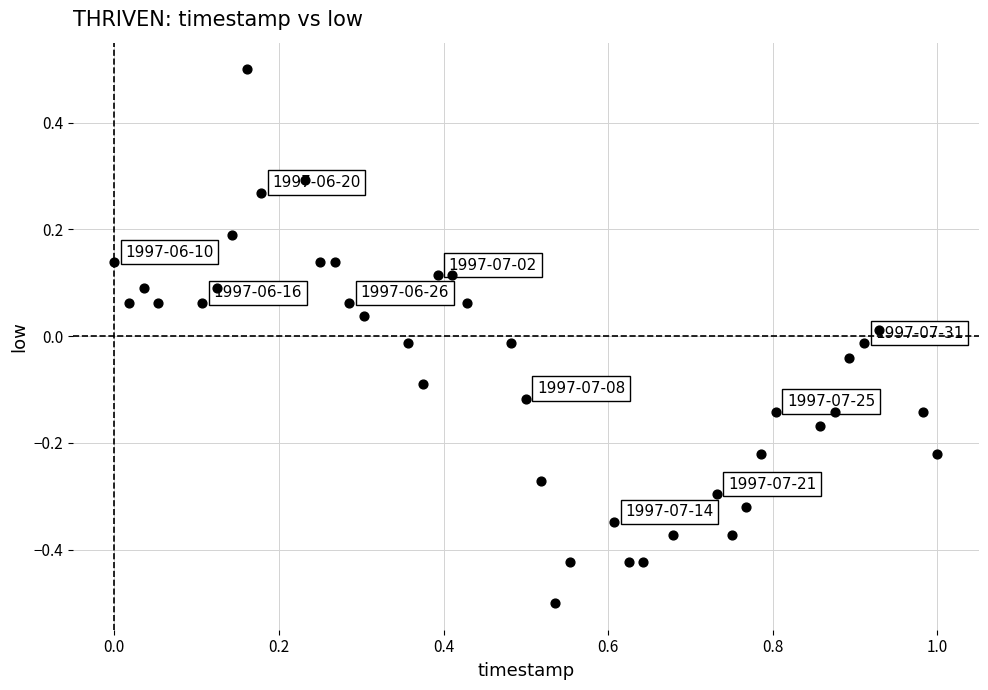

What is the range of Y values (max minus min)?

1.0